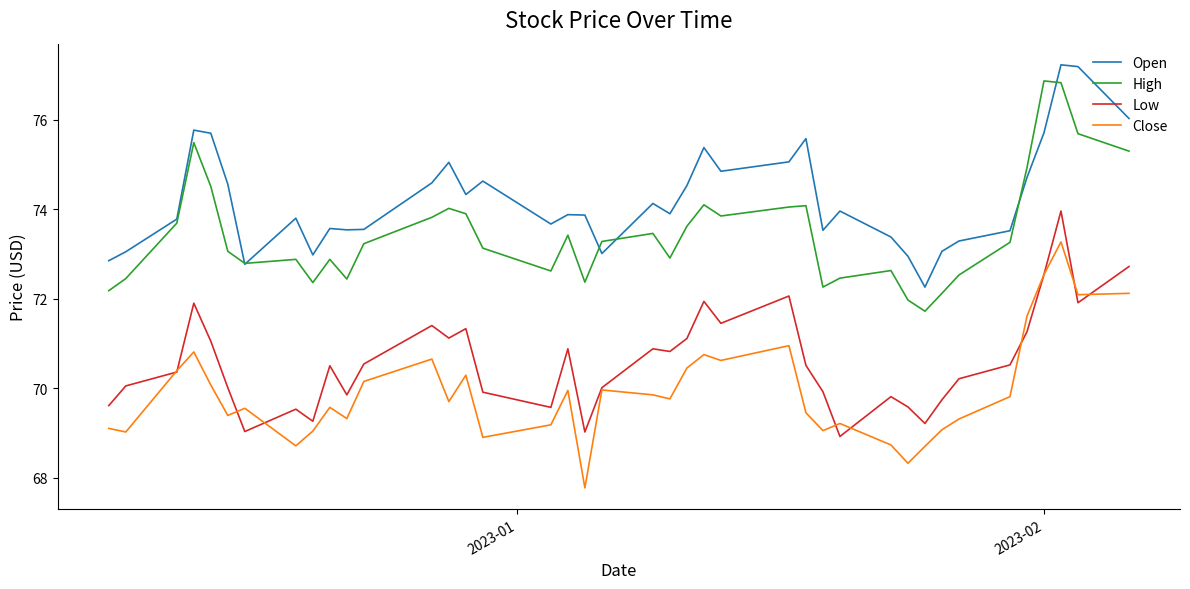

What are all the series names shown in the legend?

Open, High, Low, Close